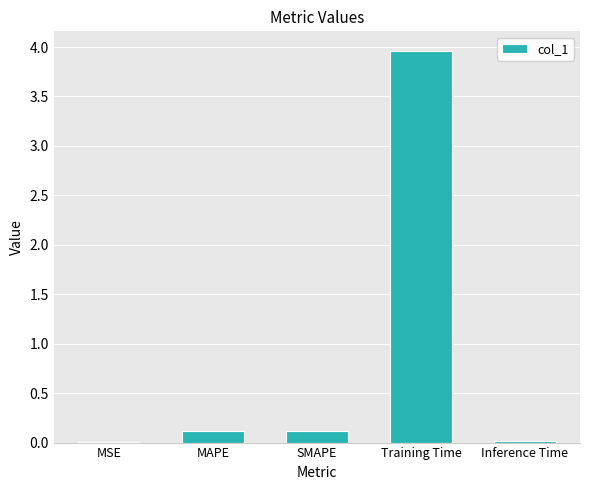

Which label corresponds to the largest value in the chart?

Training Time